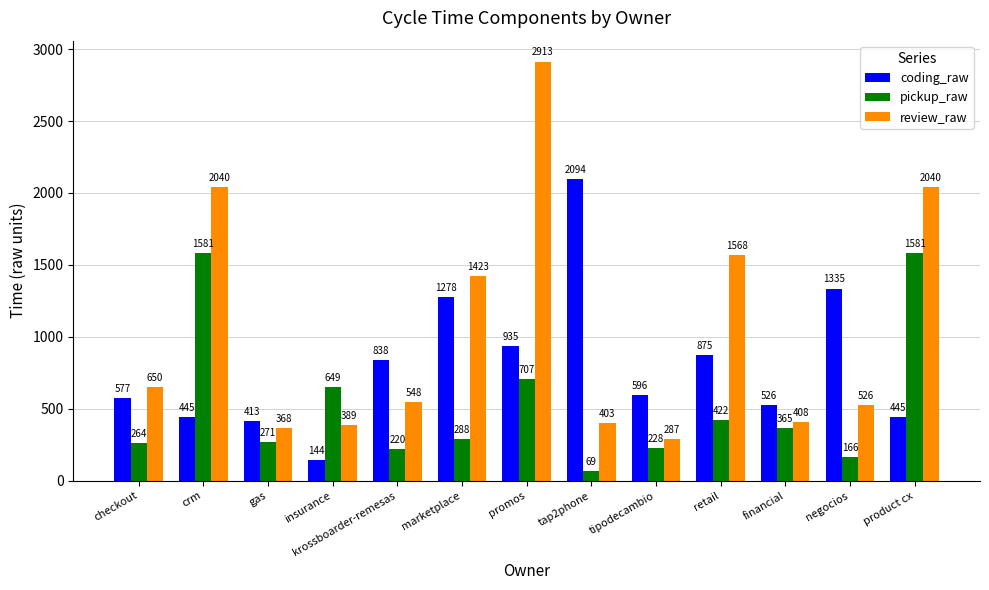

What is the difference between the maximum and second lowest values in the pickup_raw series?

1415